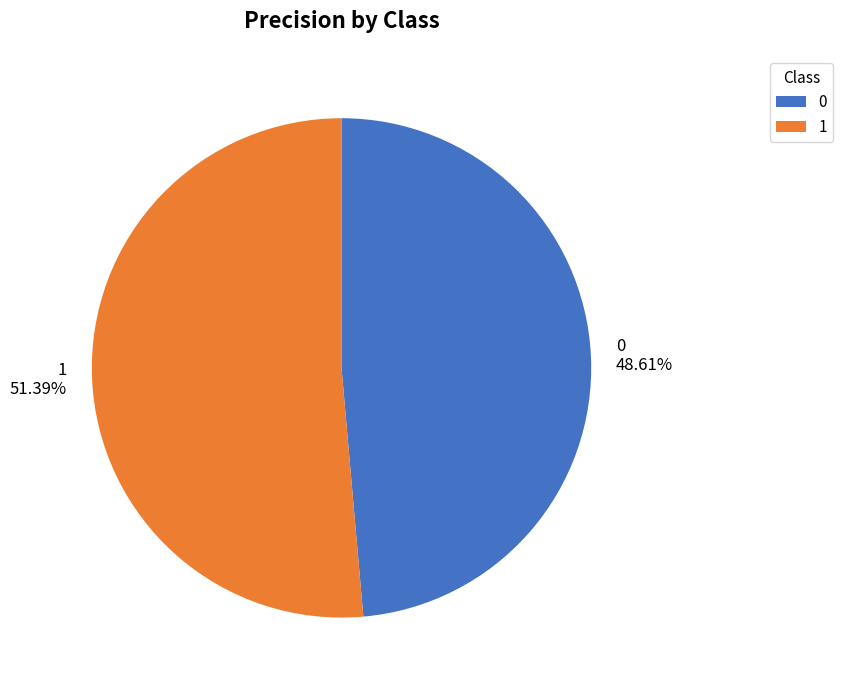

To the nearest percent, what percentage of the pie is 1?

51%